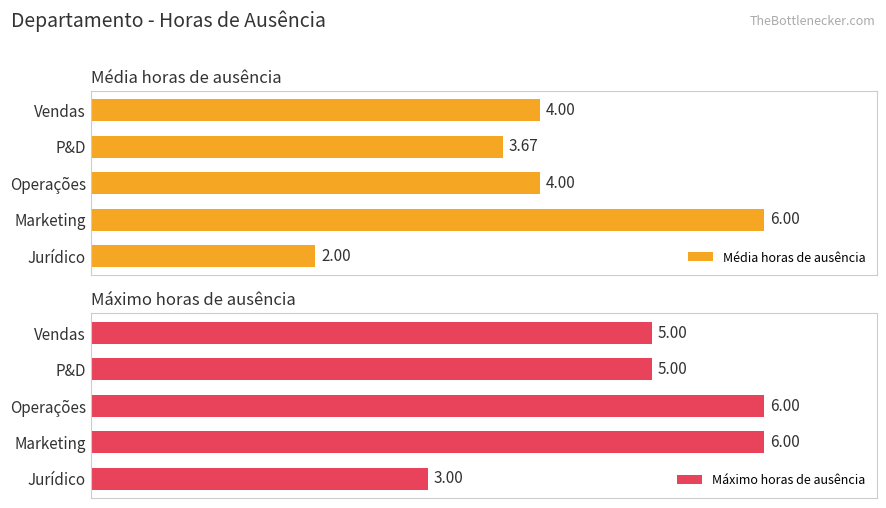

Rank the series by their average value, from highest to lowest.

Máximo horas de ausência, Média horas de ausência